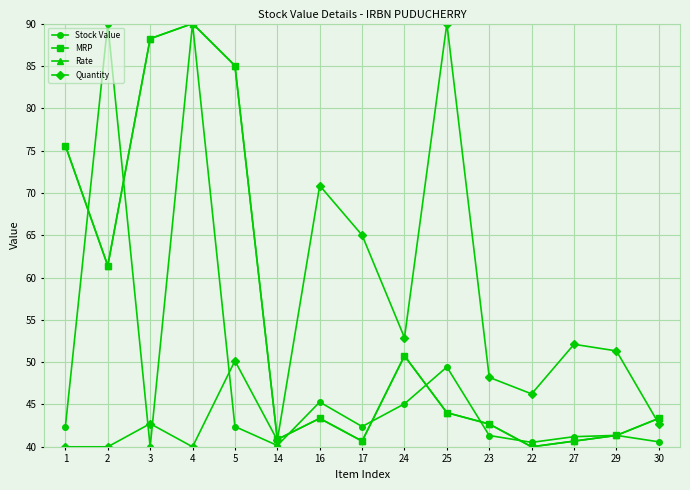

How many lines are shown in the chart?

4